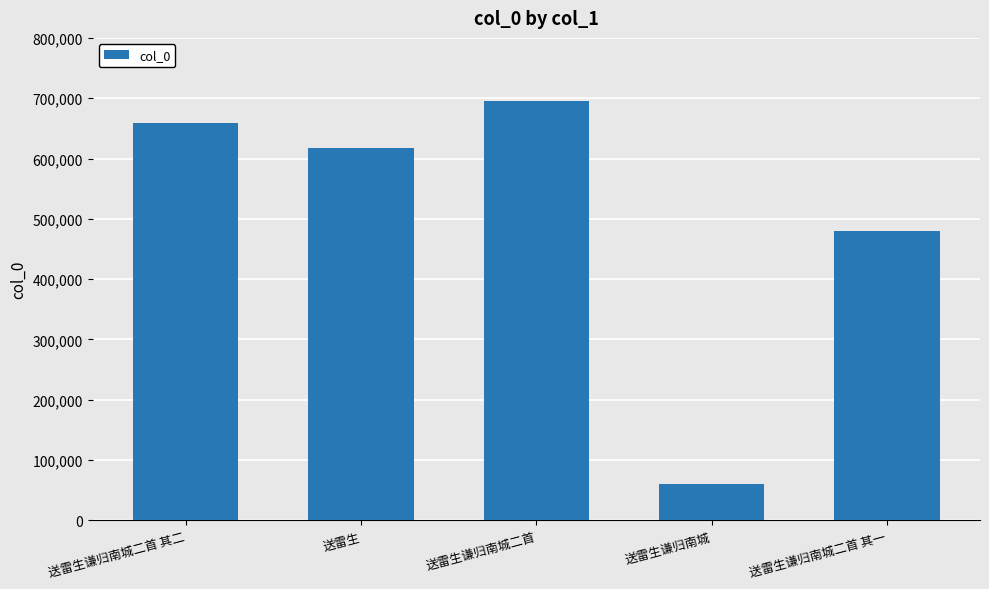

What is the label of the 2nd bar from the left?

送雷生